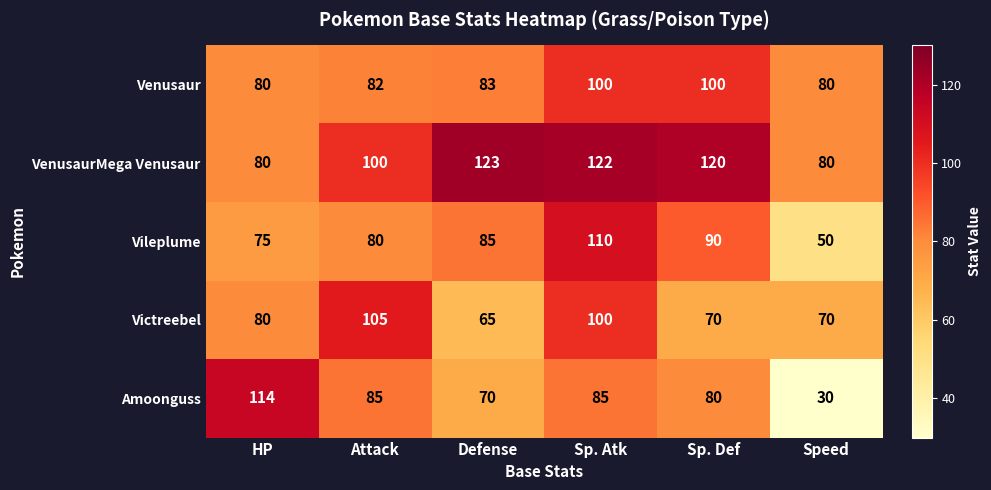

The value of Amoonguss at Sp. Atk is 53. True or false?

False